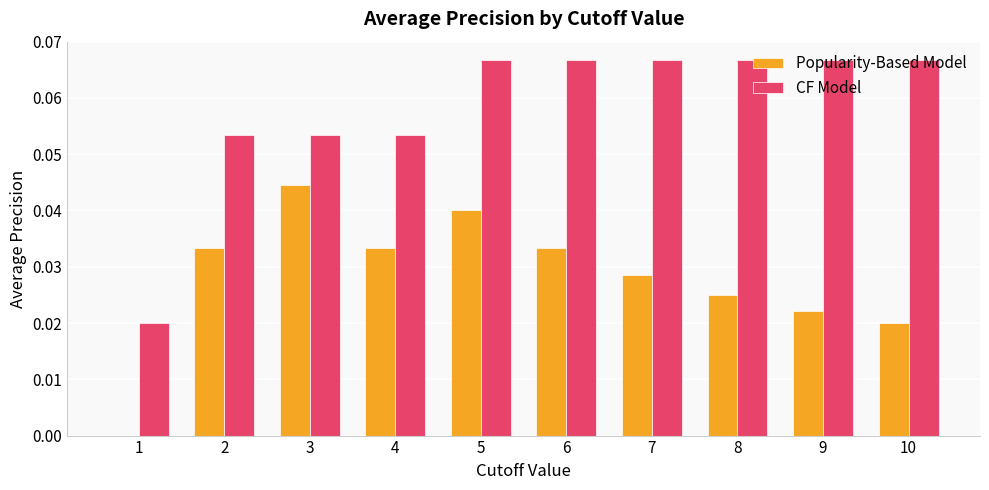

True or false: CF Model has a value of 0.0 at 1.

True